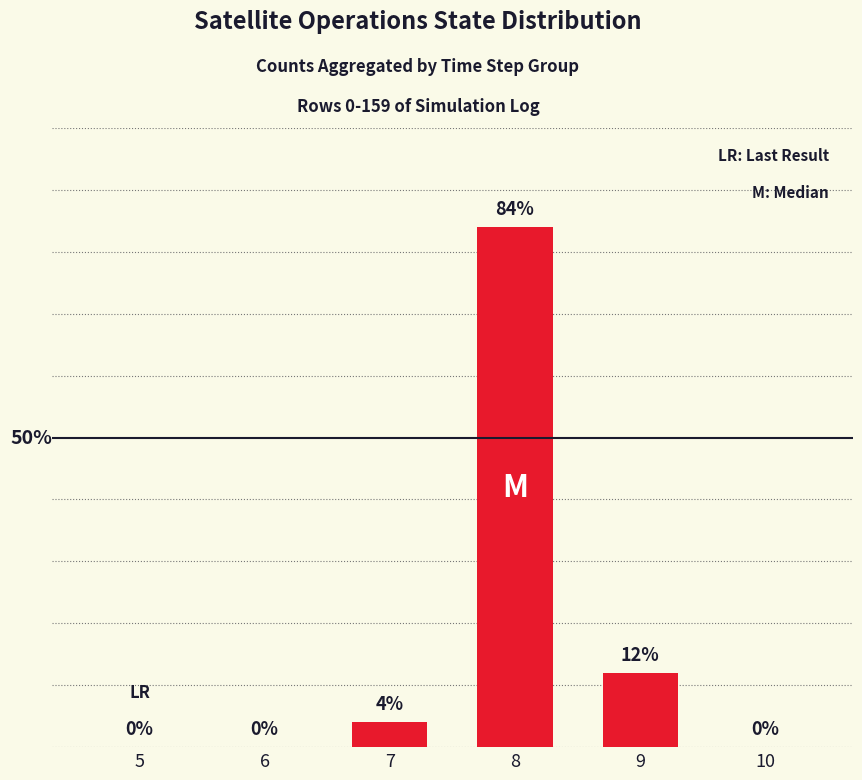

What is the difference between the maximum and minimum values?

84